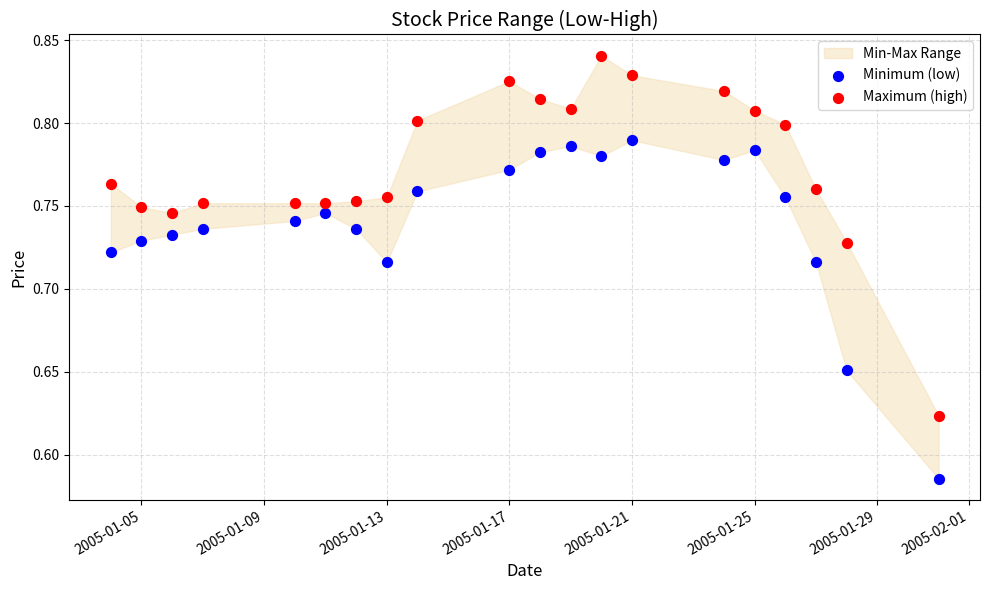

Across all data points, what is the range of X values (max minus min)?

27.0